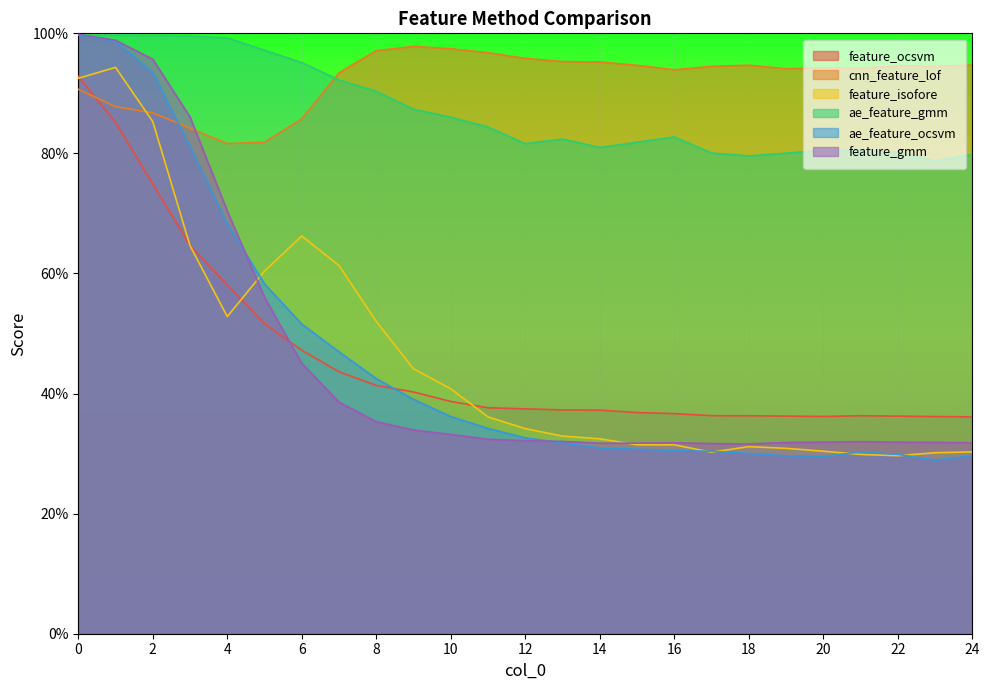

What is the greatest value displayed?

99.8